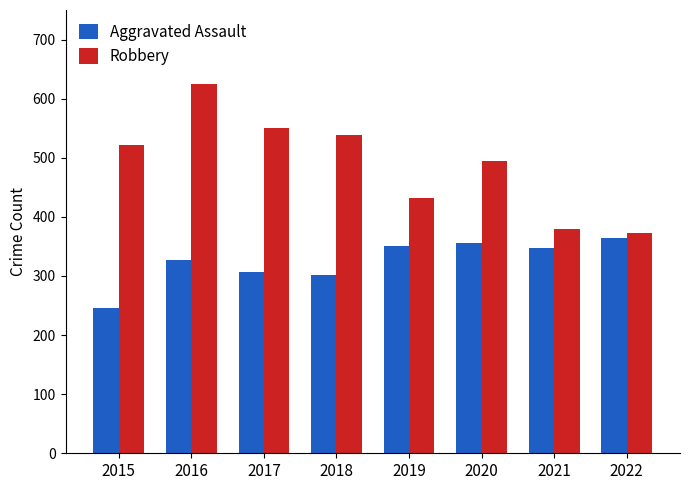

What is the total value across all series at 2019?

783